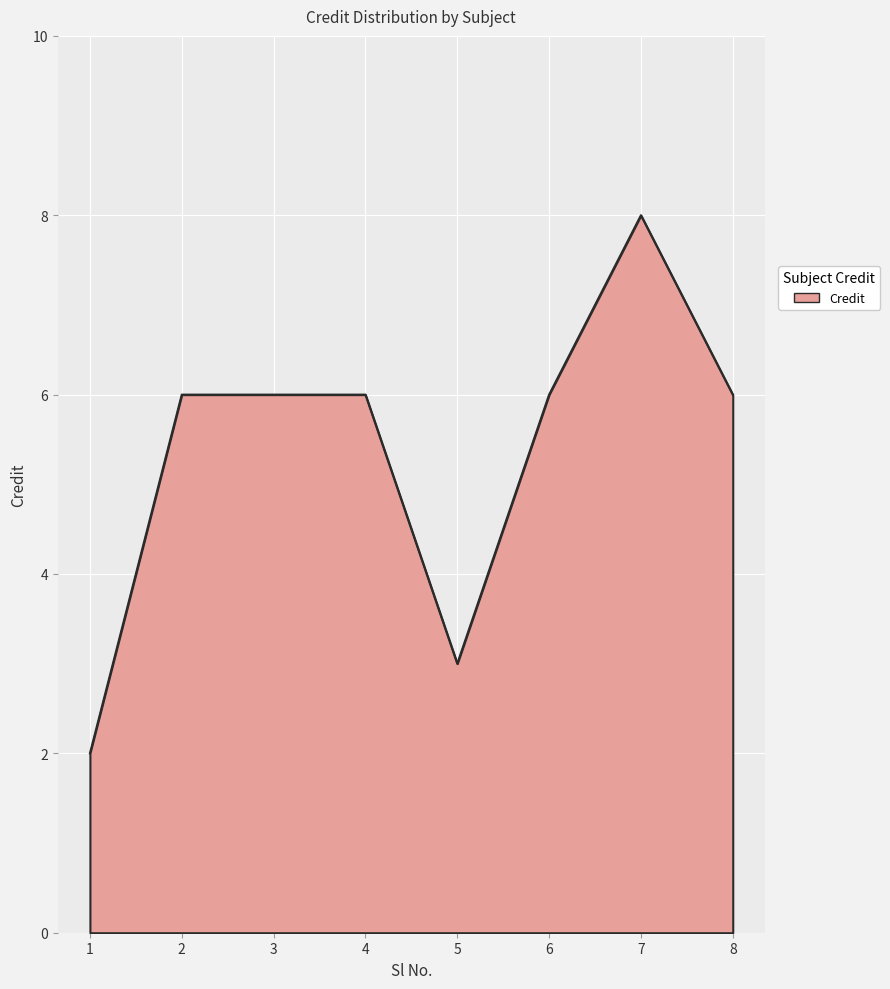

Reading left to right, what are all the values shown in this chart?

1=2	2=6	3=6	4=6	5=3	6=6	7=8	8=6